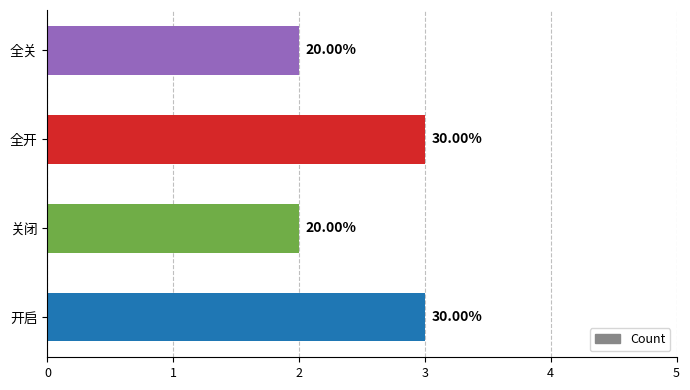

How many bars are there in total?

4